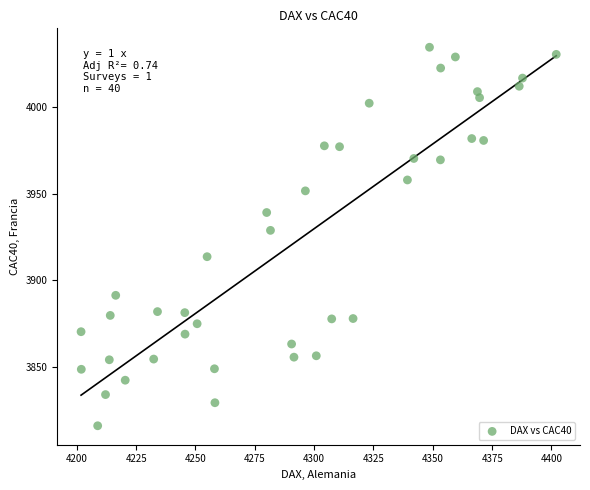

What Y value in the scatter plot is closest to 3925?

3928.9